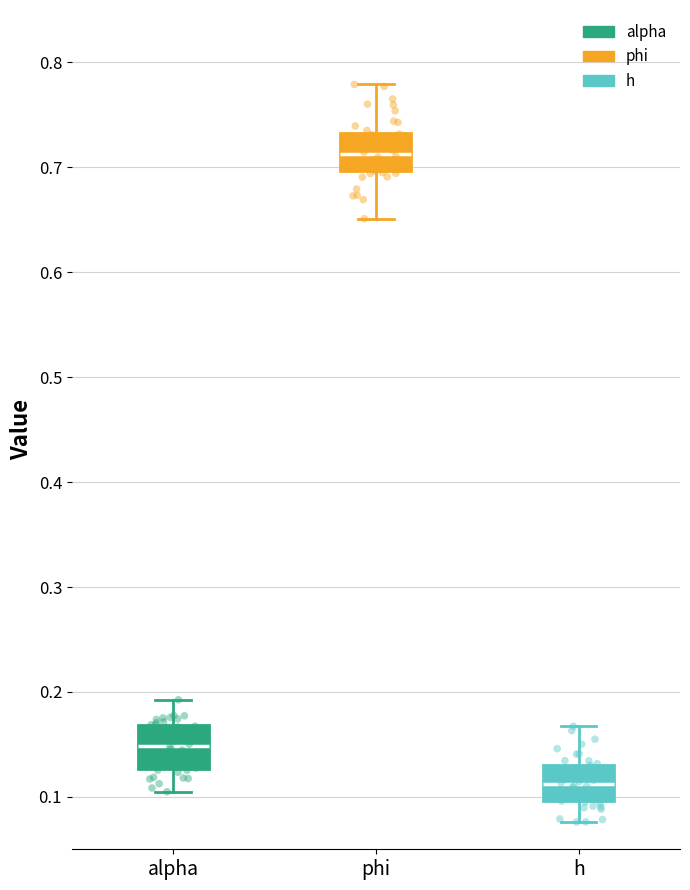

Which box has the highest median line?

phi